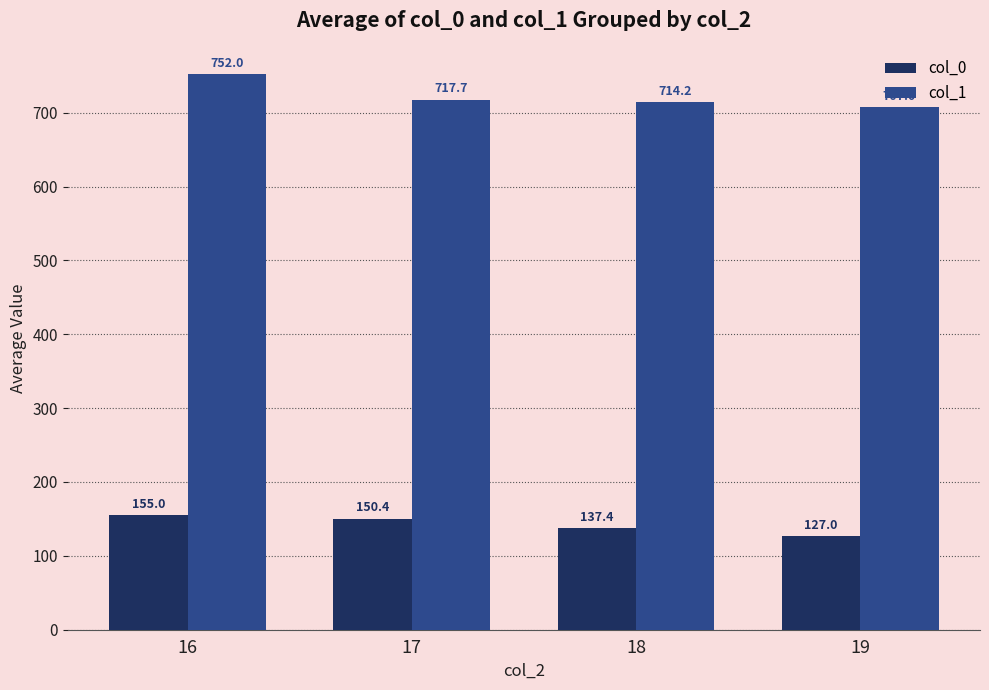

Reading left to right, transcribe all the data shown in this chart.

col_0: 155.0	150.4	137.4	127.0
col_1: 752.0	717.7	714.2	707.0